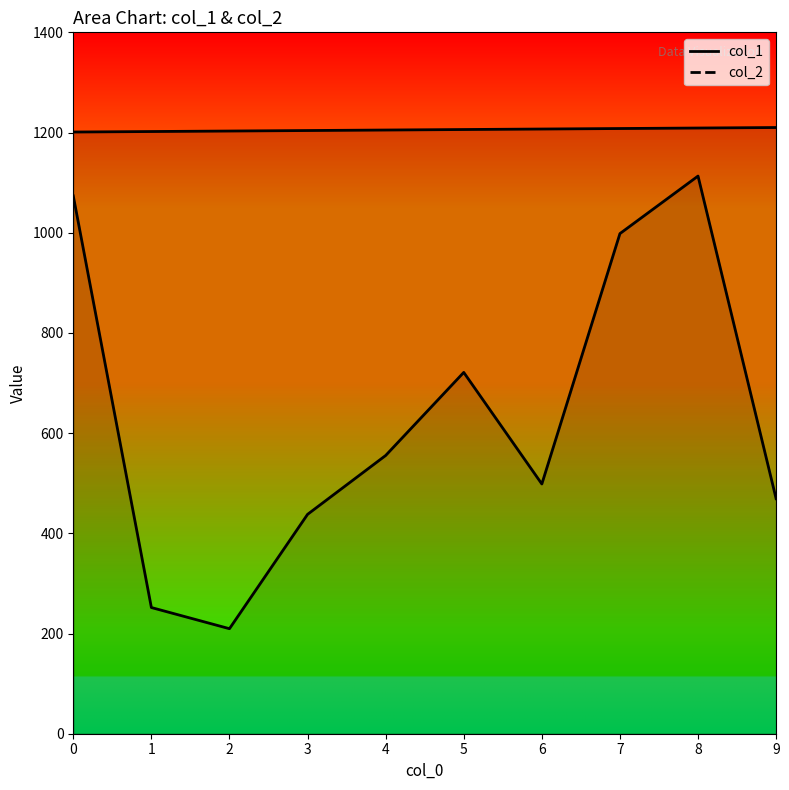

In col_2_line, how many points are lower than both neighbors (excluding endpoints)?

2